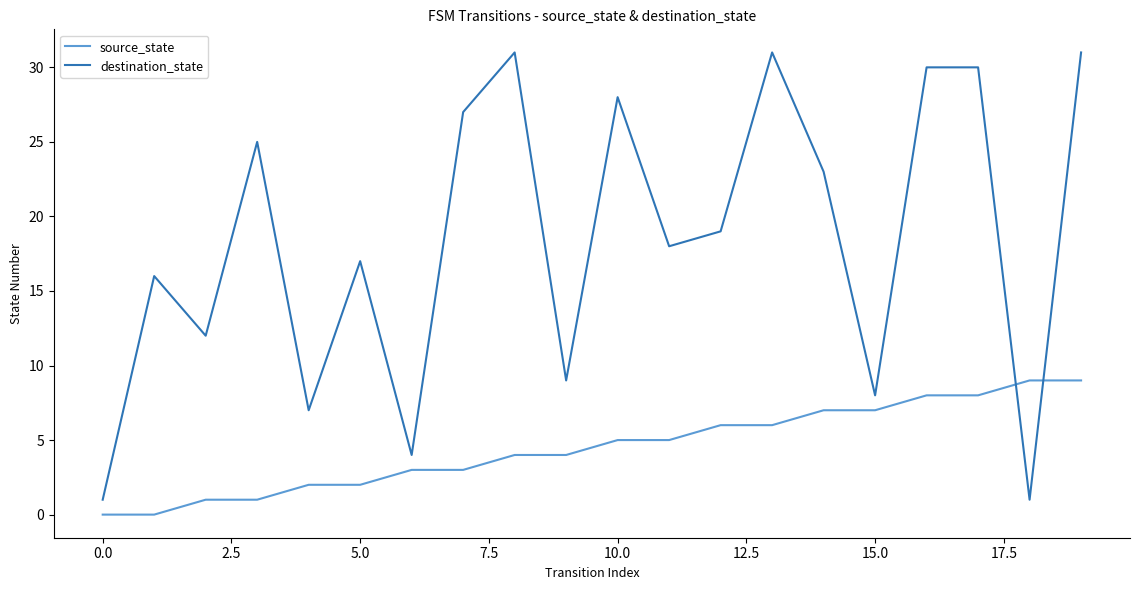

Which series has the widest spread of values?

destination_state